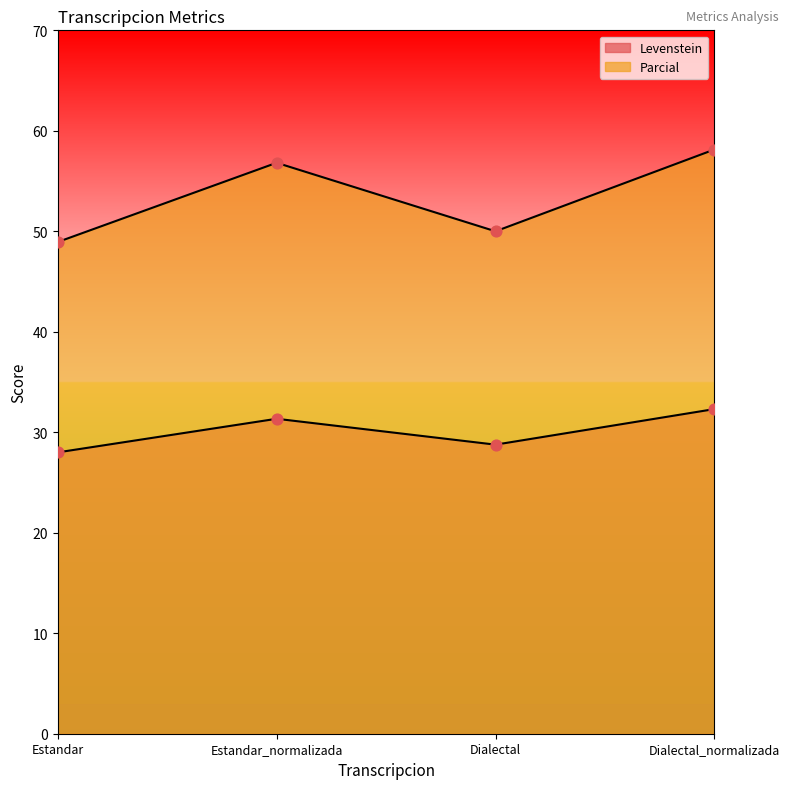

Which series reaches the maximum Y coordinate?

Parcial